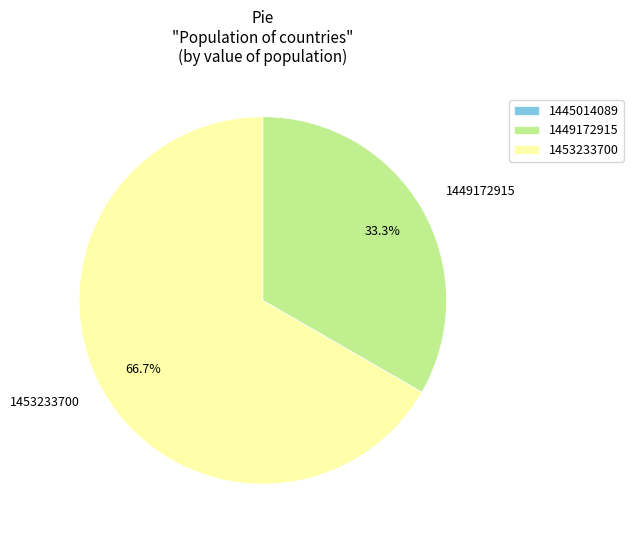

Combined, what portion of the pie is 1449172915 and 1453233700?

100.0%